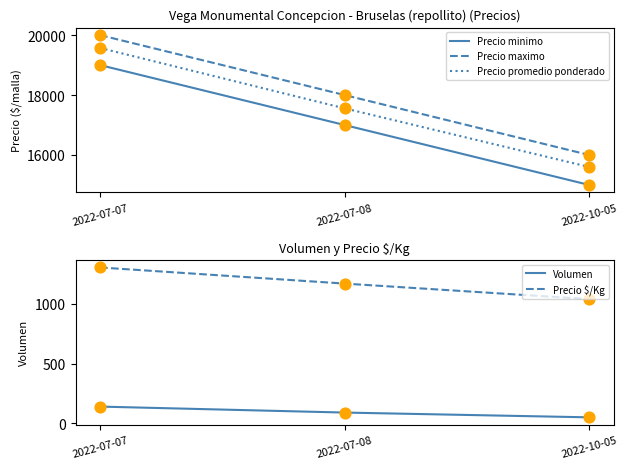

Which series has the largest total across all categories?

Precio maximo